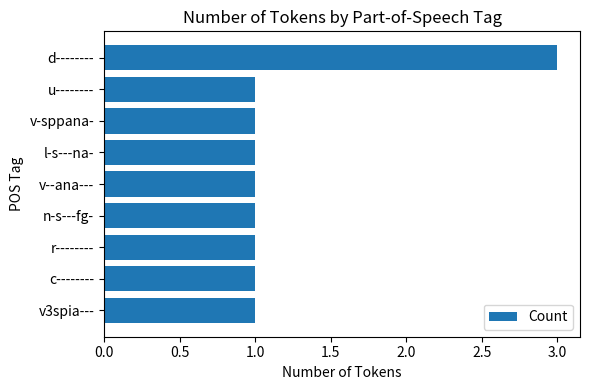

Reading bottom to top, extract all data points from this chart.

v3spia---=1	c--------=1	r--------=1	n-s---fg-=1	v--ana---=1	l-s---na-=1	v-sppana-=1	u--------=1	d--------=3